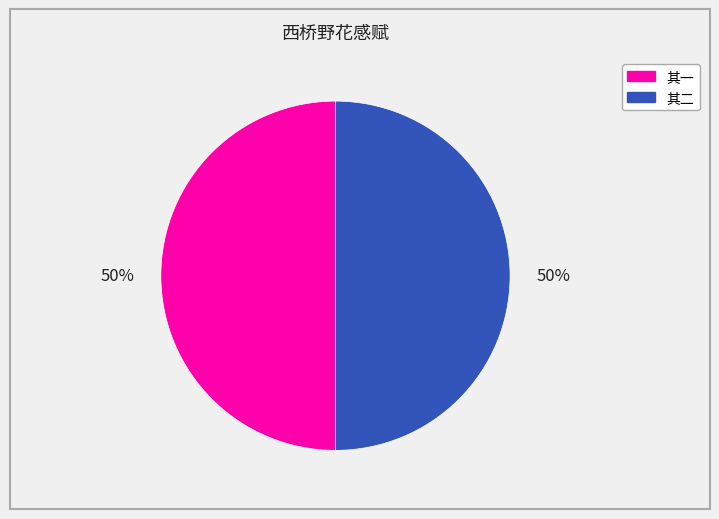

To the nearest percent, what is the average slice percentage?

50%